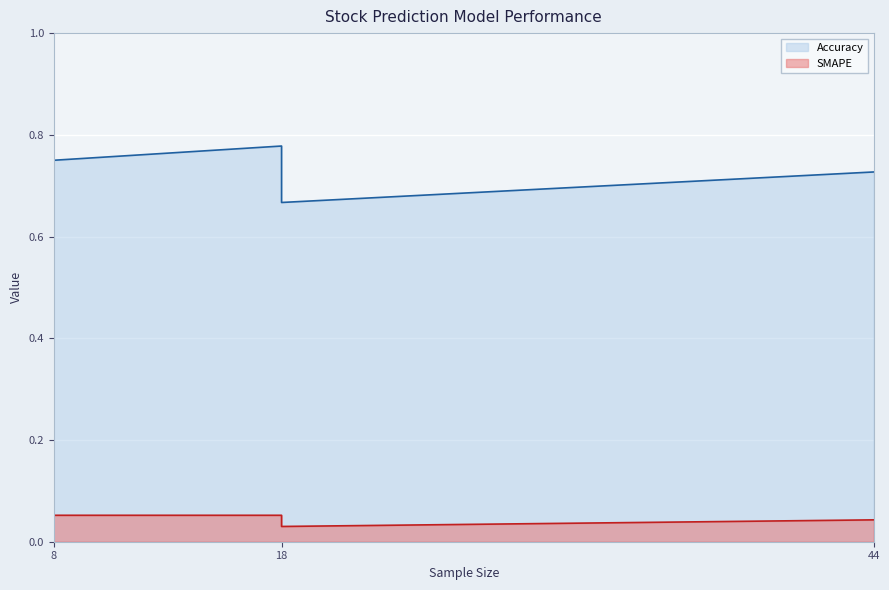

Which series has the widest spread of values?

Accuracy